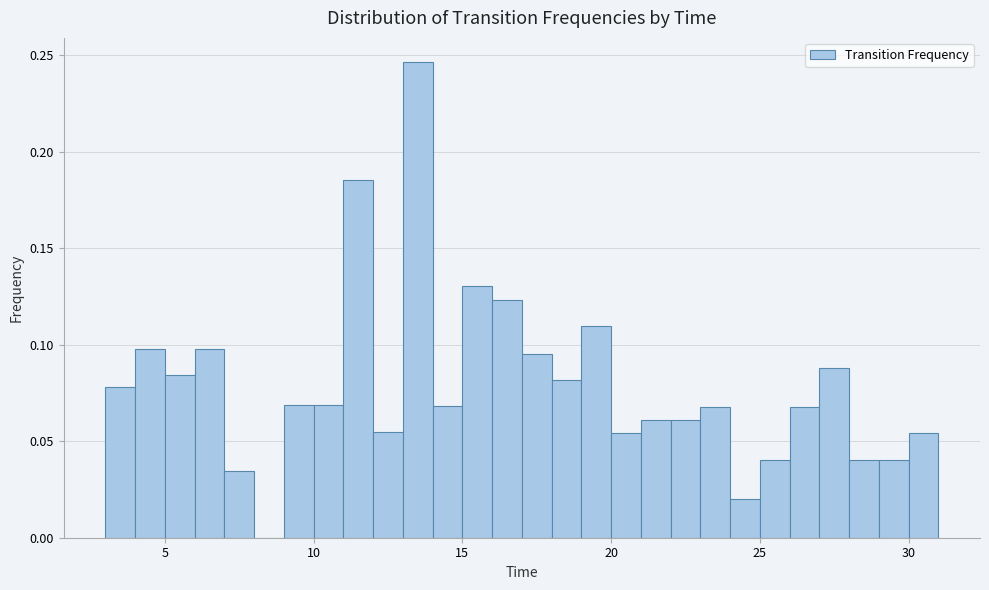

Around what value on the x-axis is the tallest bar? Give the approximate position of its centre, as read against the axis.

13.5